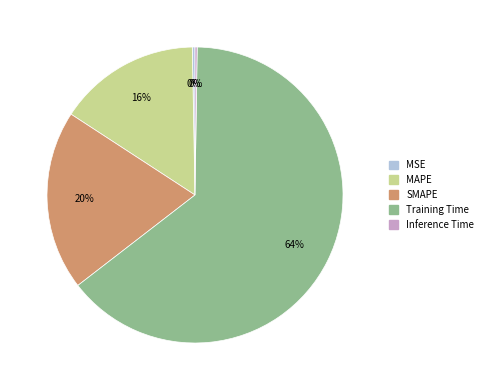

Is it true that MAPE is 16% of the pie?

True